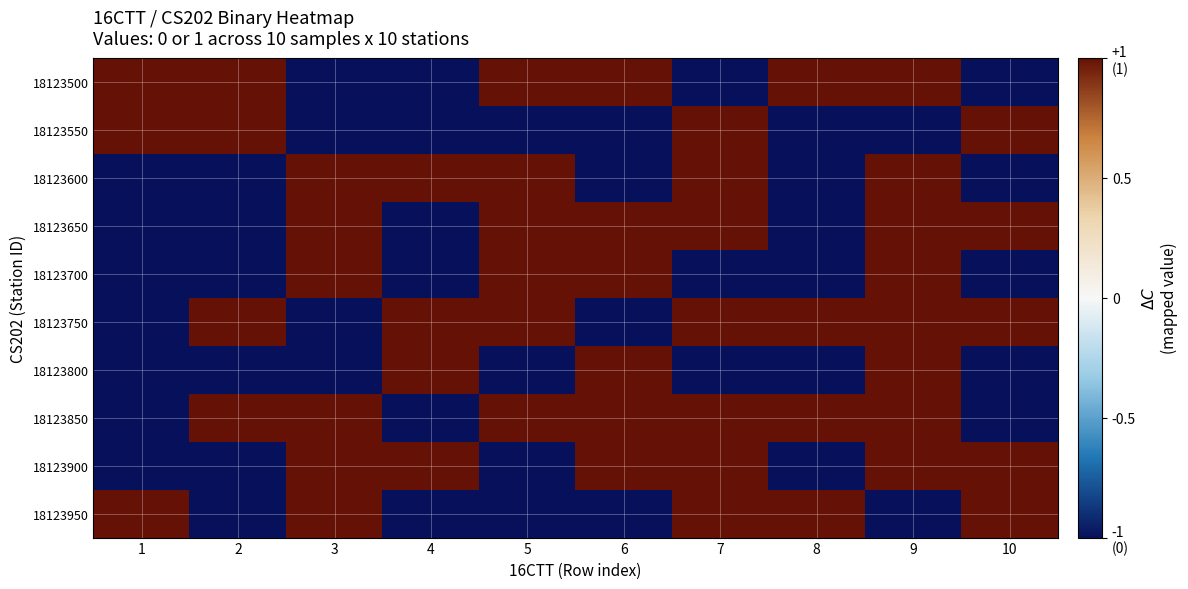

At how many categories does at least one series exceed 0?

10